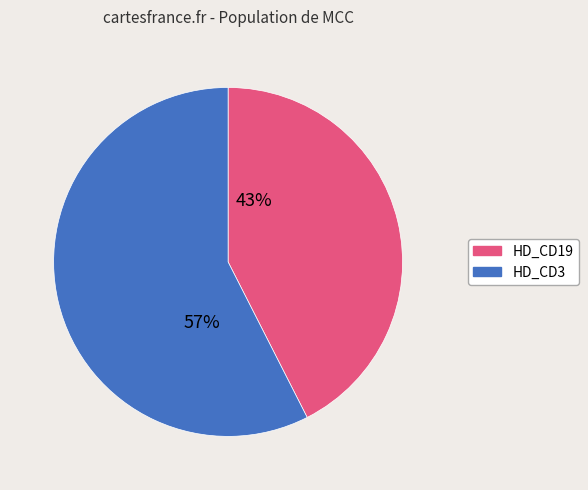

Between HD_CD19 and HD_CD3, which is larger?

HD_CD3